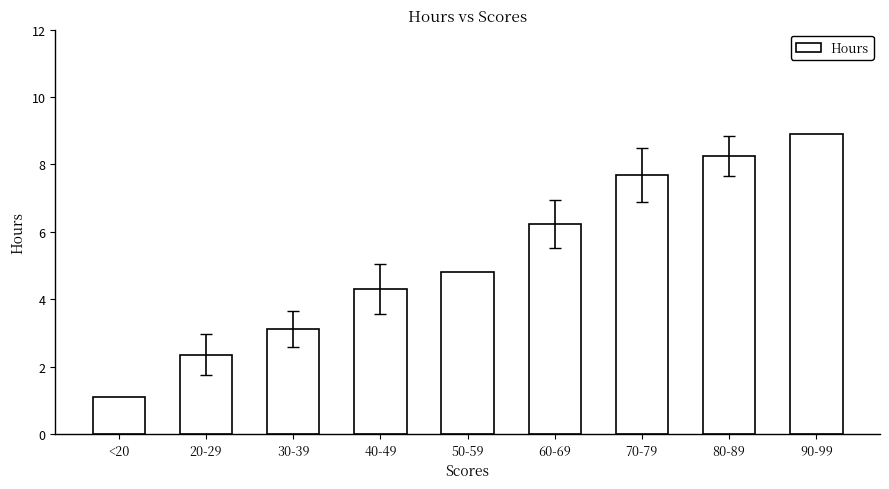

What is the difference between the second highest and second lowest values?

5.9